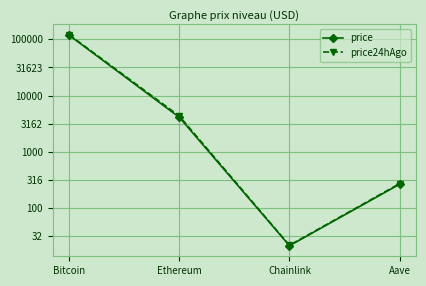

At which category is the sum across all series the highest?

Bitcoin